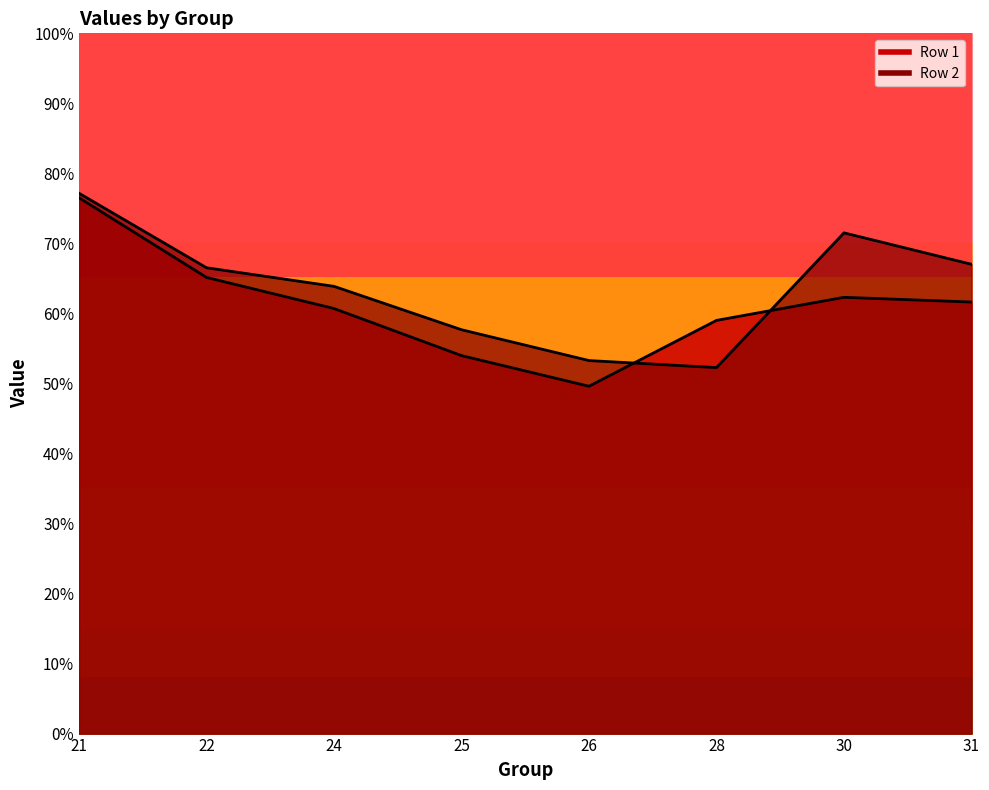

Where does the Row 1 series first go above 61?

21